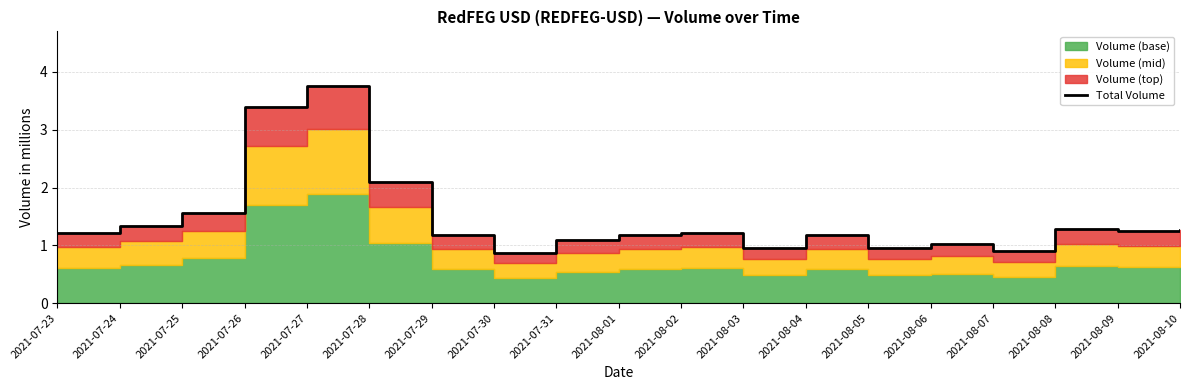

What is the label of the 13th point from the left?

2021-08-04